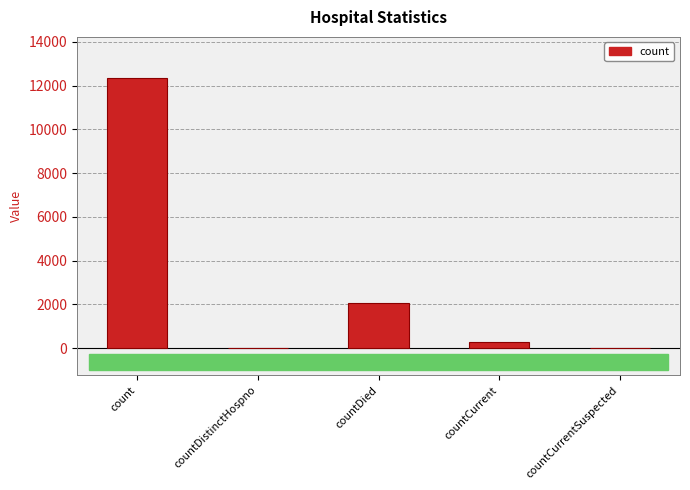

The value at countDistinctHospno is 0. True or false?

True